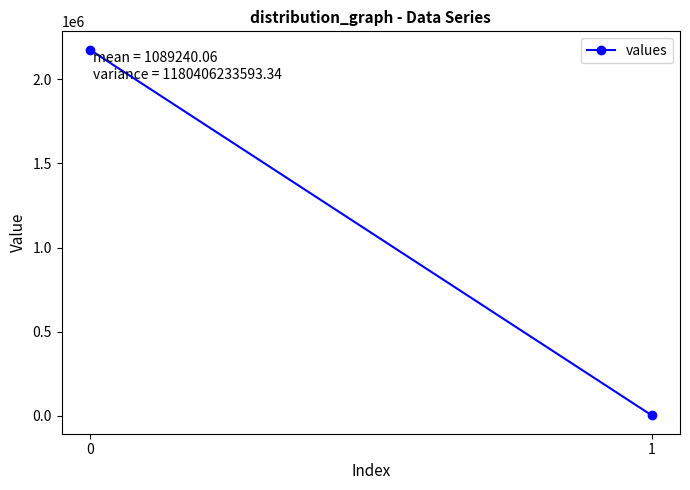

Reading left to right, transcribe all the data shown in this chart.

2175705.1	2775.0